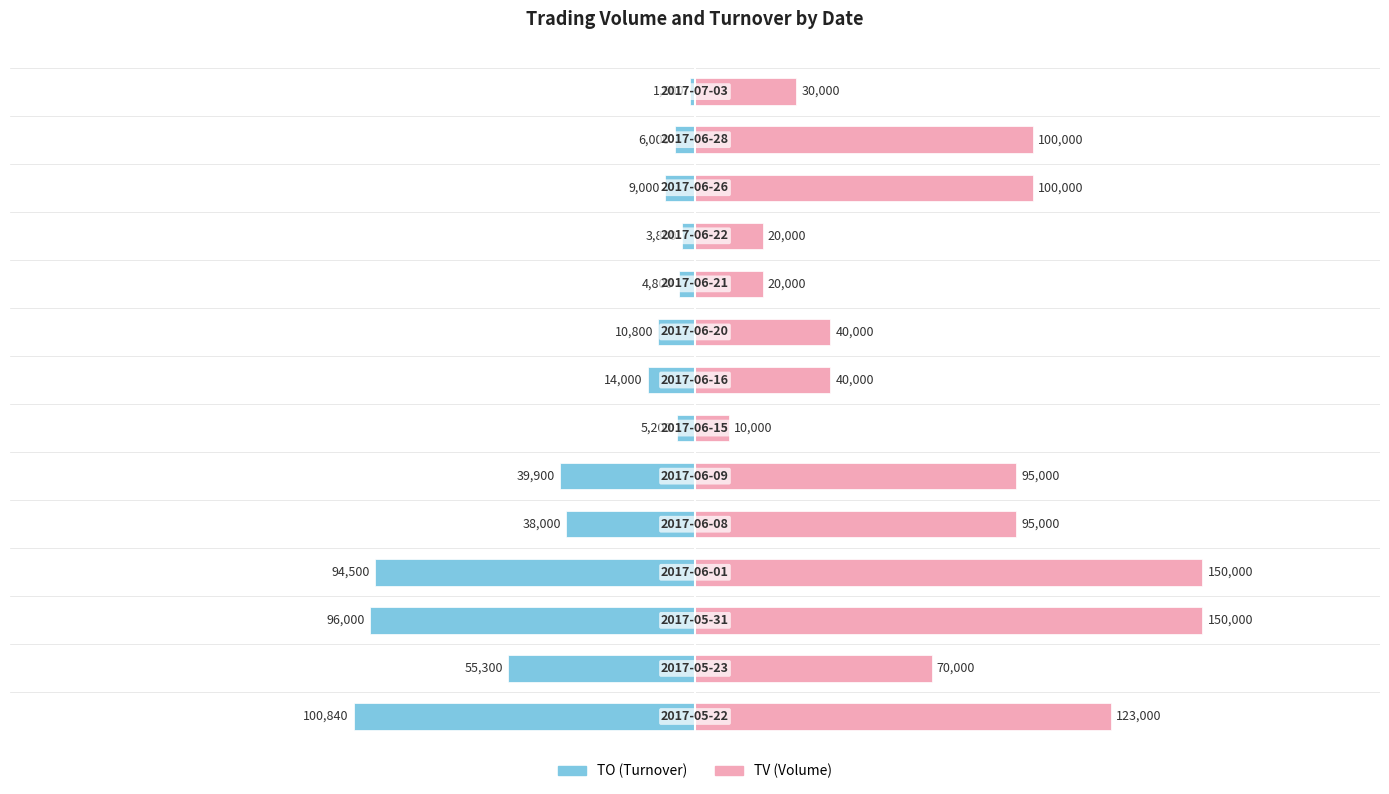

What is the value of the TV (Volume) bar at the 3rd from the left?

150000